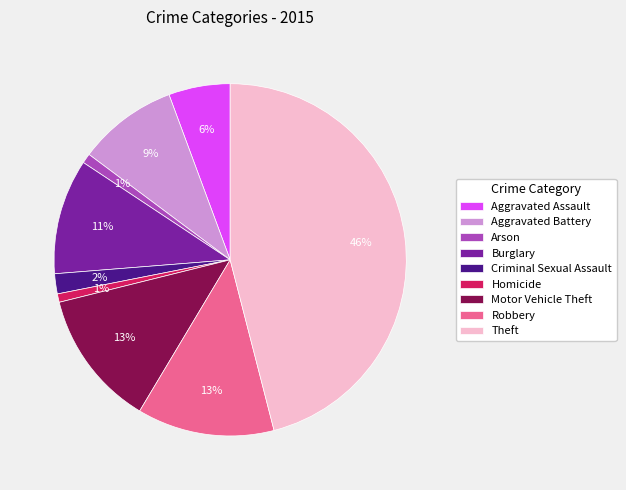

To the nearest percent, what portion does Arson represent?

1%